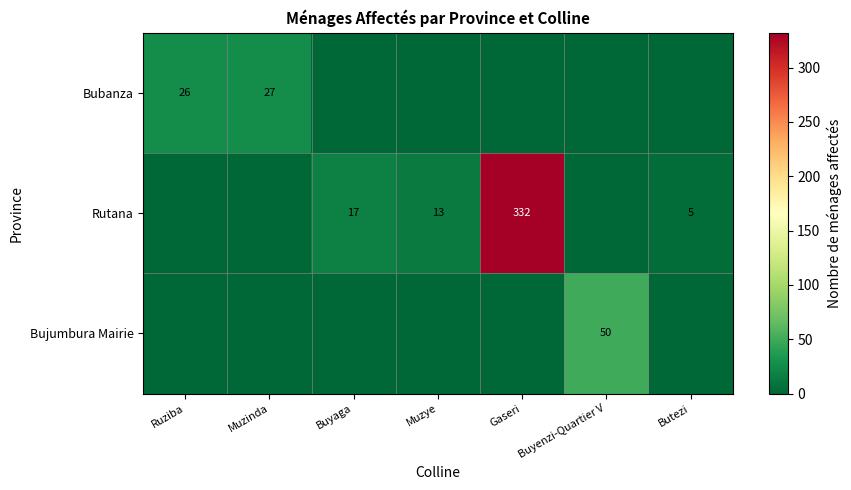

Which has a higher value, Muzye or Buyenzi-Quartier V?

Muzye